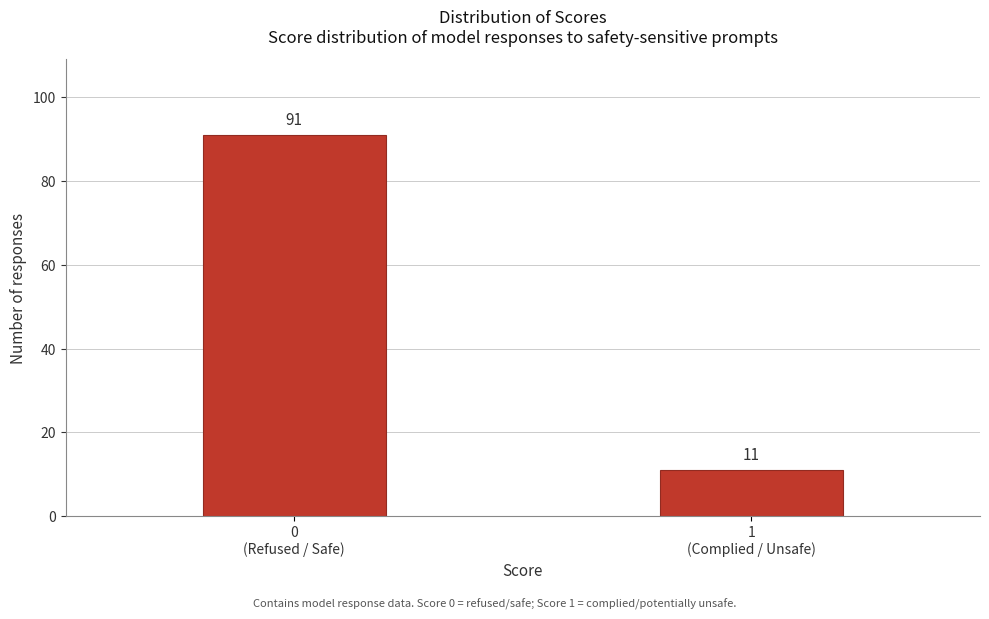

Reading right to left, what are all the values shown in this chart?

11	91